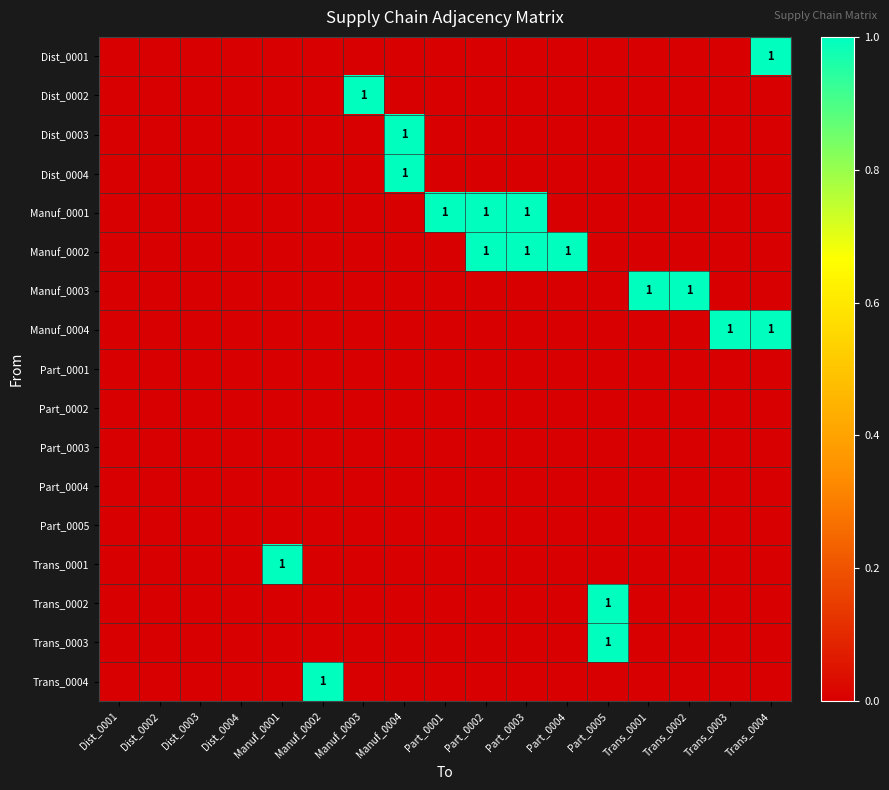

What is the difference between the maximum and minimum values in the Trans_0002 series?

1